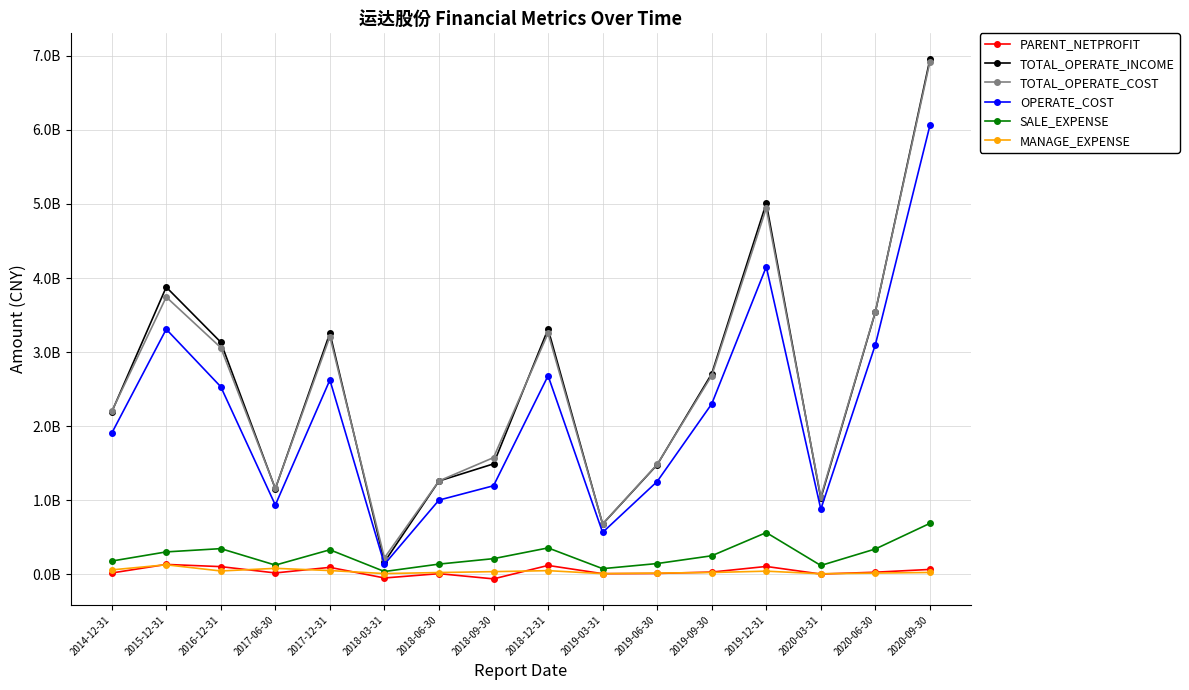

True or false: PARENT_NETPROFIT and TOTAL_OPERATE_INCOME intersect in this chart.

False